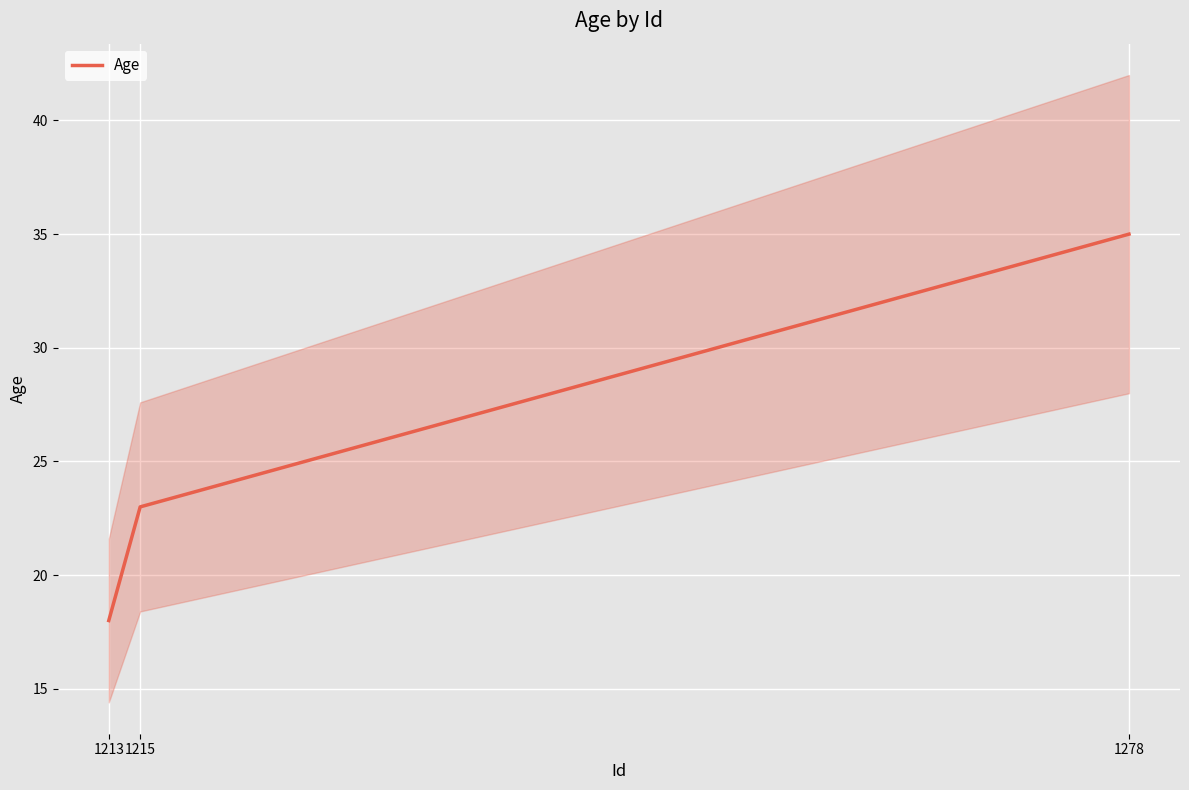

How many values are between 18 and 35?

3